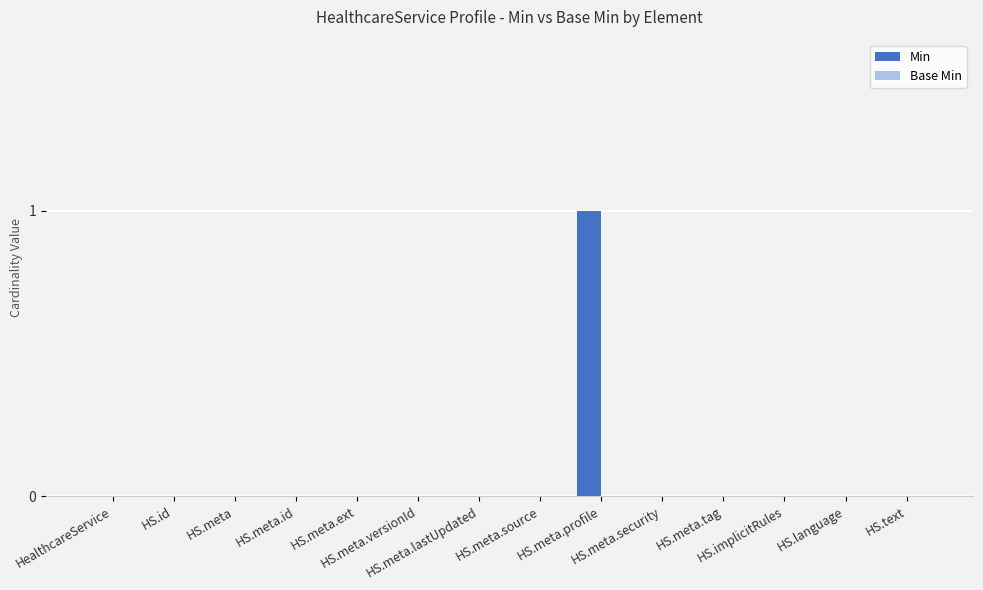

Count the number of categories in the chart.

14